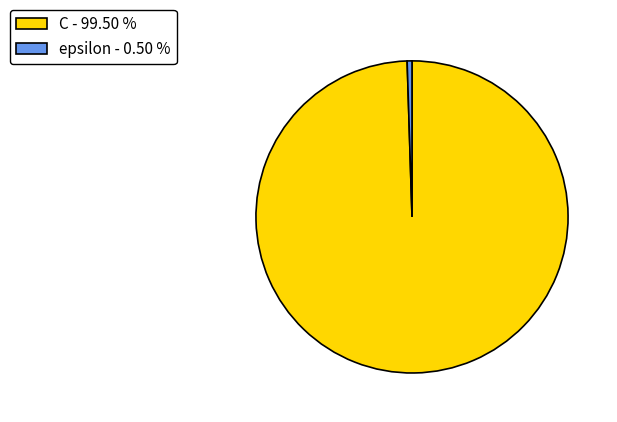

What is the majority slice?

C